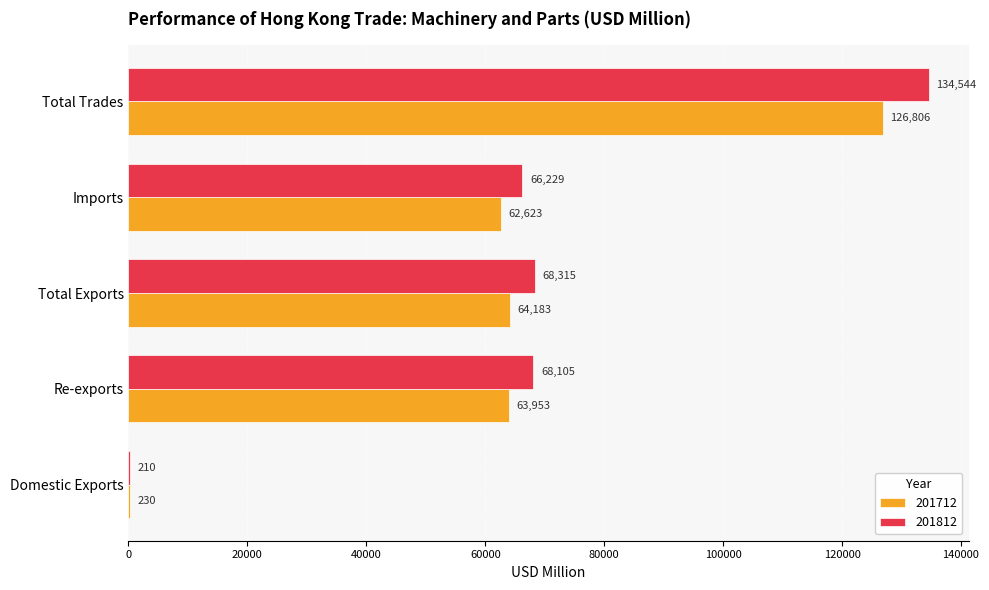

What is the average value of the 201712 series?

63559.1